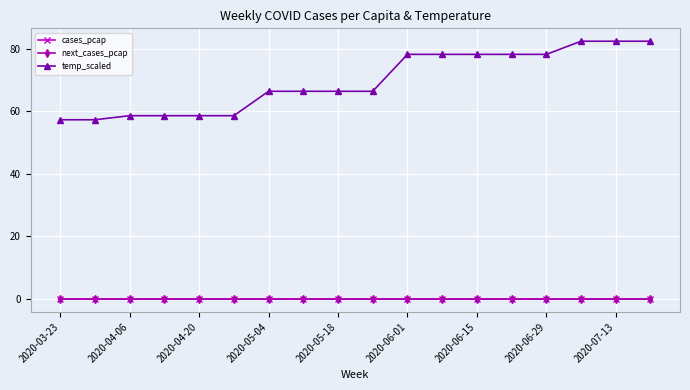

At how many categories does at least one series exceed 64?

12